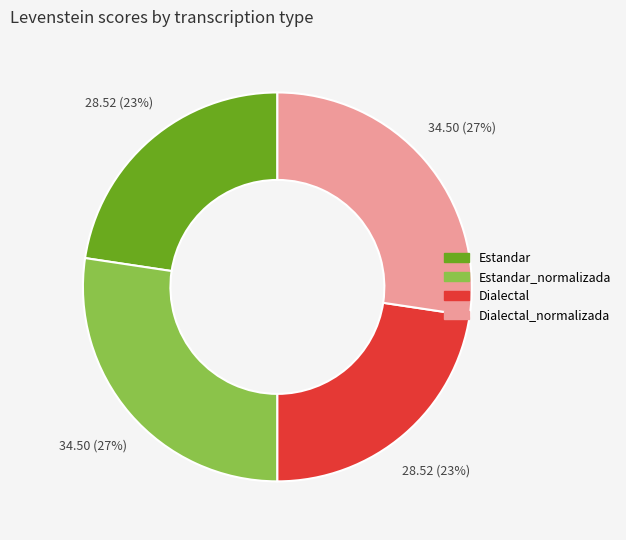

How many slices are in this pie chart?

4